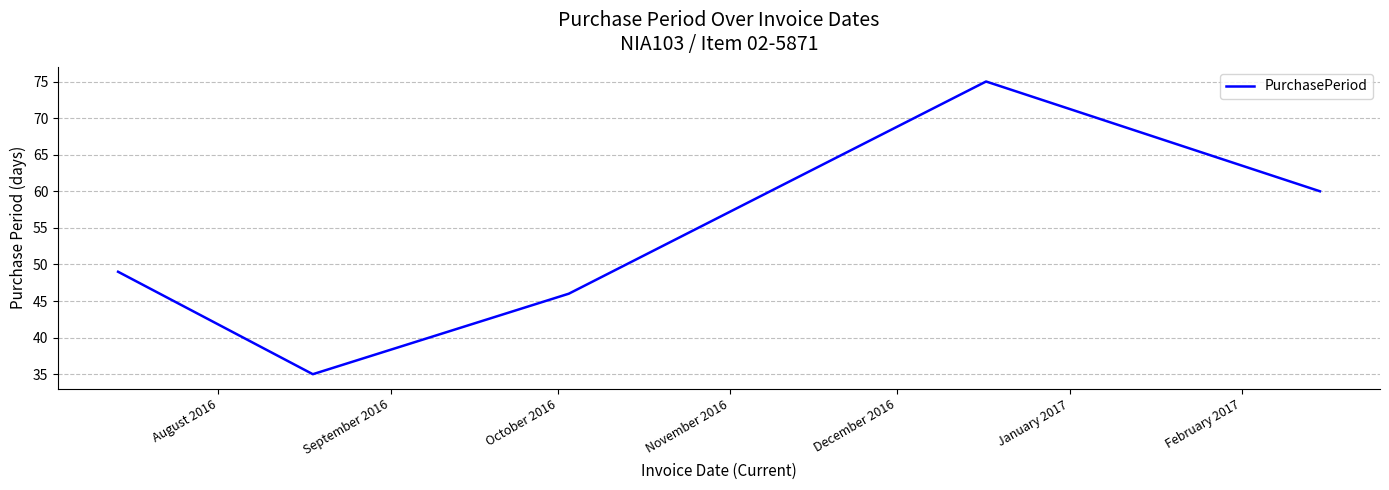

What is the average value?

53